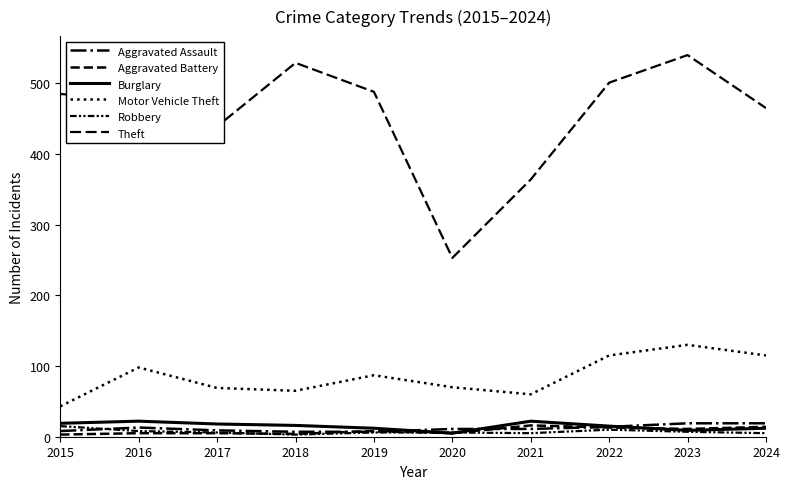

True or false: Burglary and Motor Vehicle Theft intersect in this chart.

False